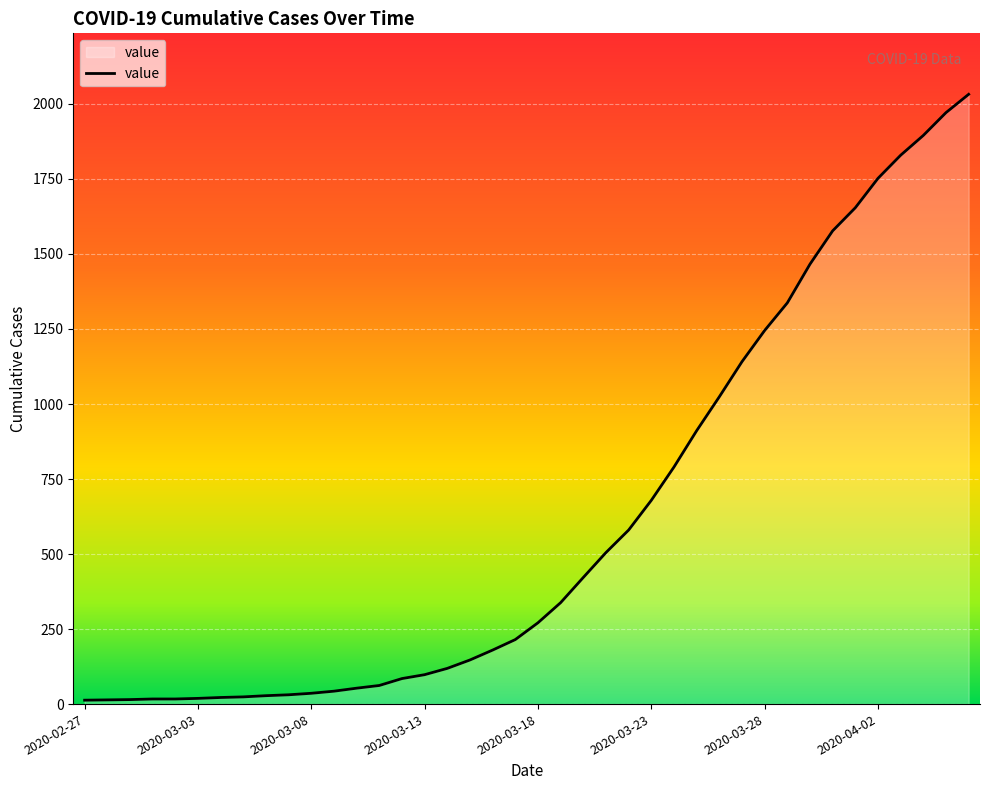

What is the difference between the maximum and minimum values?

2019